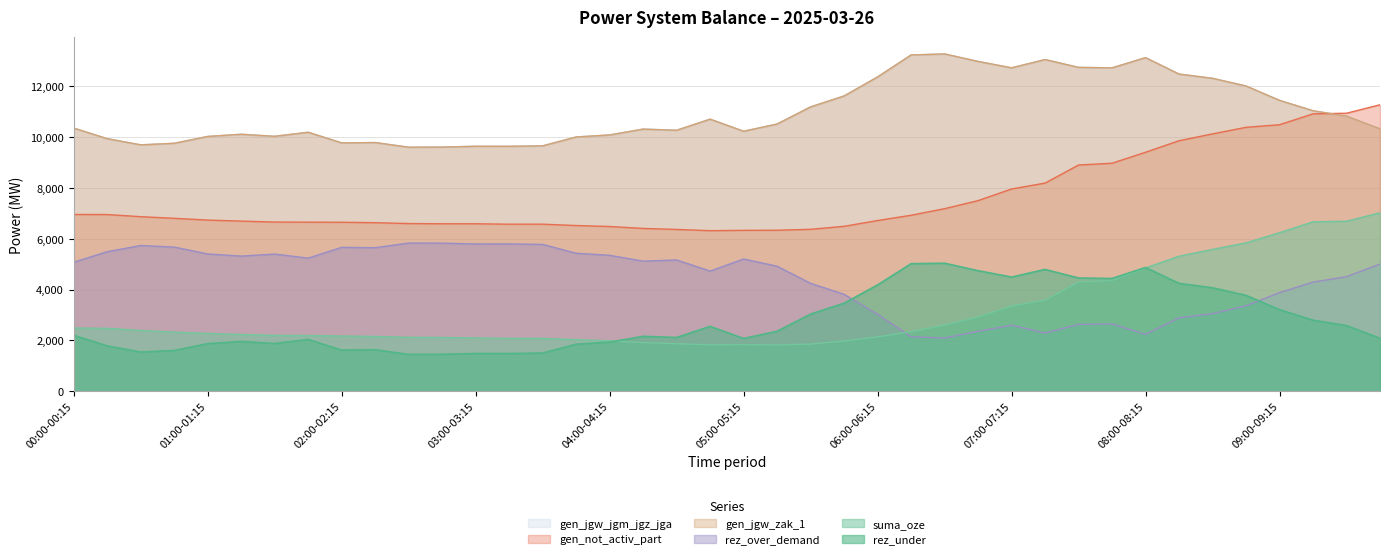

Rank the series by their maximum value, from highest to lowest.

gen_jgw_zak_1, gen_jgw_jgm_jgz_jga, gen_not_activ_part, suma_oze, rez_over_demand, rez_under